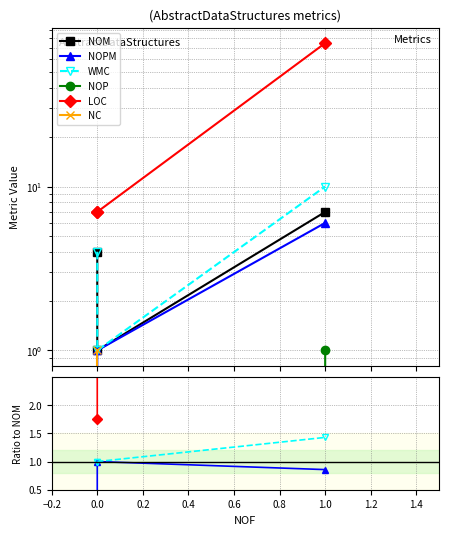

What is the sum of all NC values?

0.2